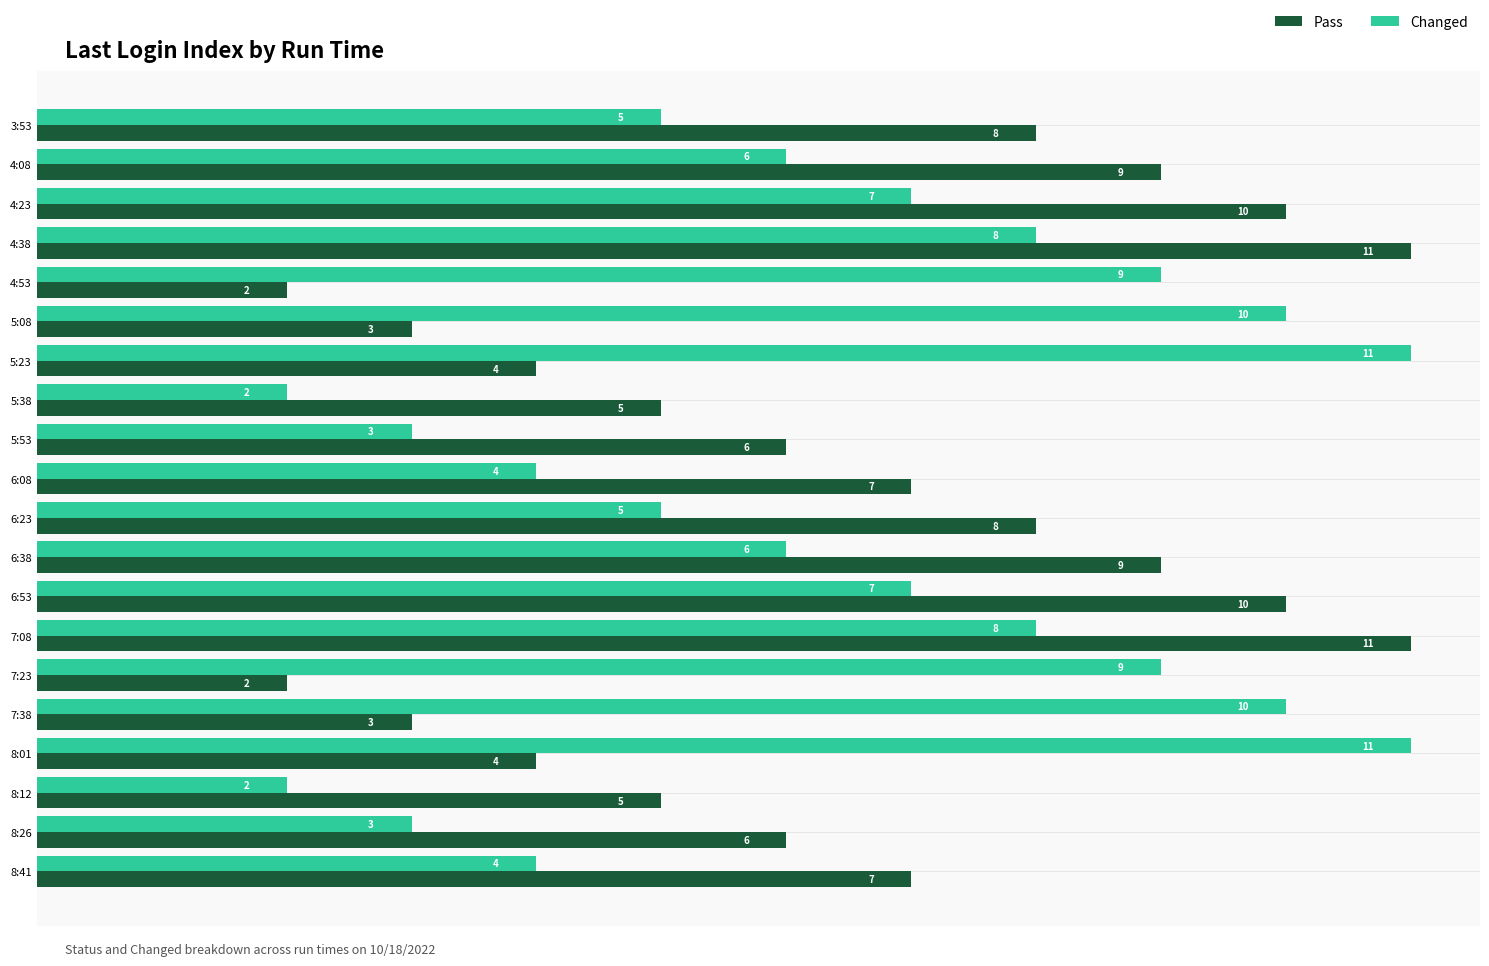

What is the total value across all series at 7:38?

13